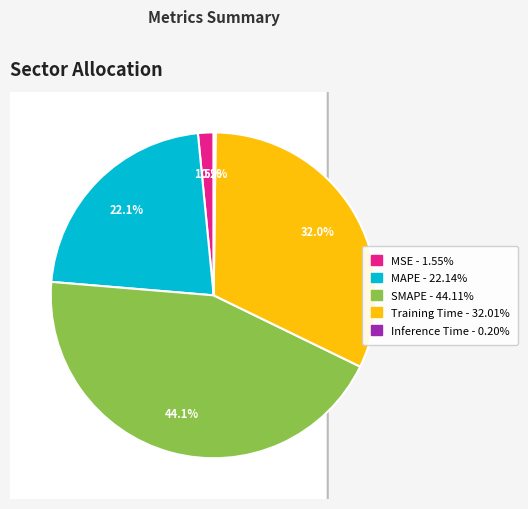

Rank the categories by value from highest to lowest.

SMAPE, Training Time, MAPE, MSE, Inference Time